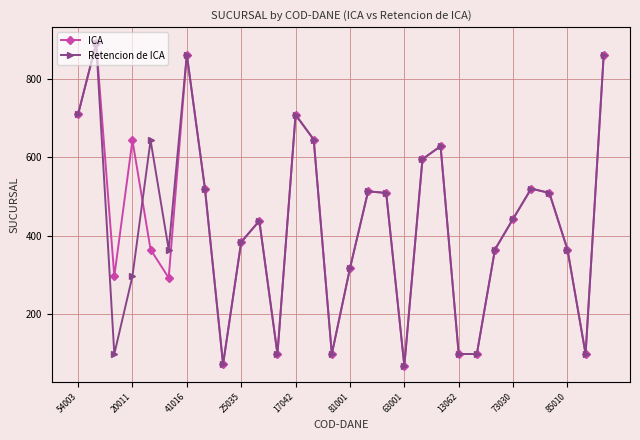

True or false: ICA and Retencion de ICA cross at least once.

True